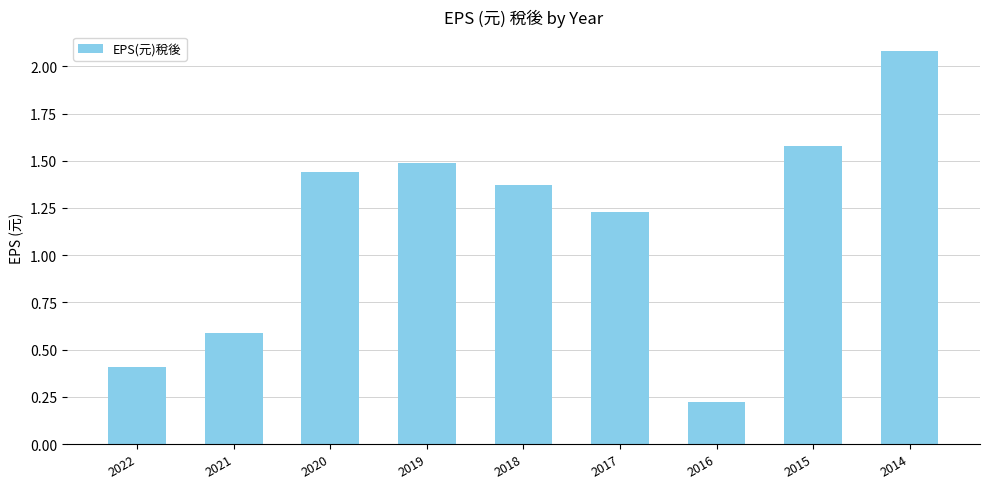

What is the change in value from 2017 to 2016?

-1.0